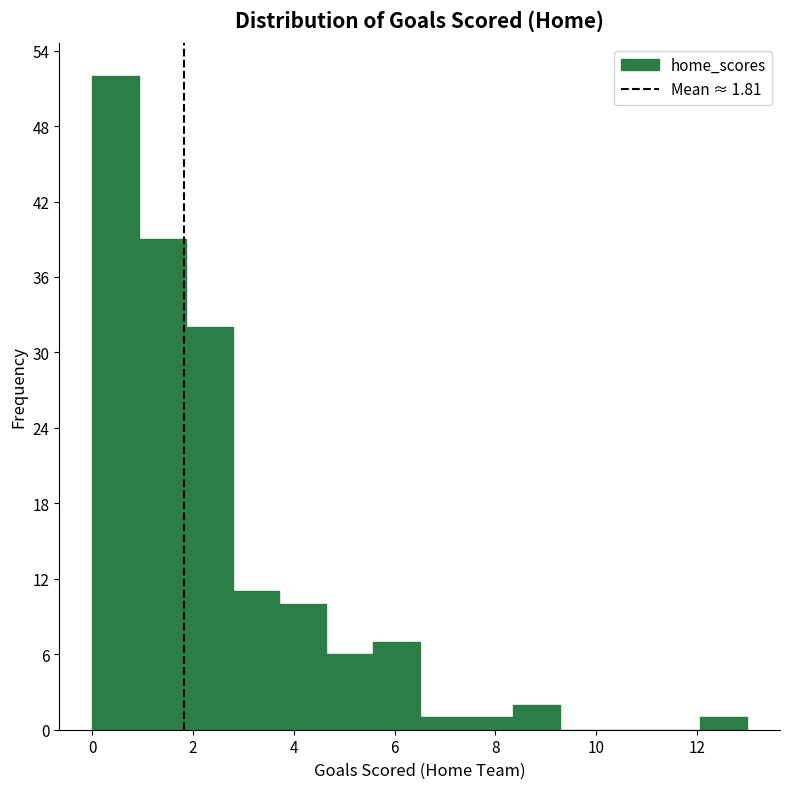

How tall is the bar that spans 3.8 to 4.6 on the x-axis? Neither the bar edges nor the heights are printed on the chart, so give them approximately, as read against the axes.

10